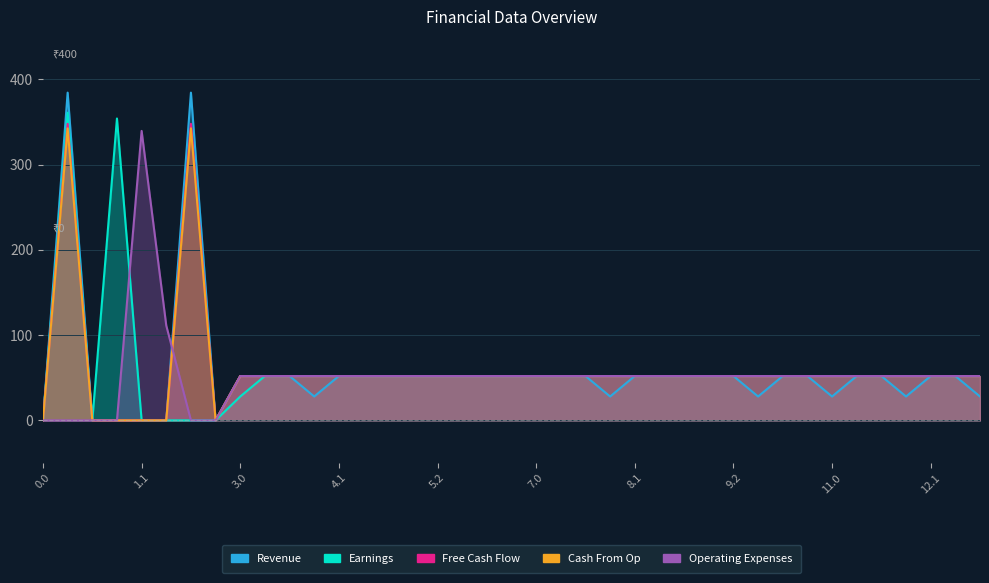

Does the chart display data point markers on the line(s)?

No